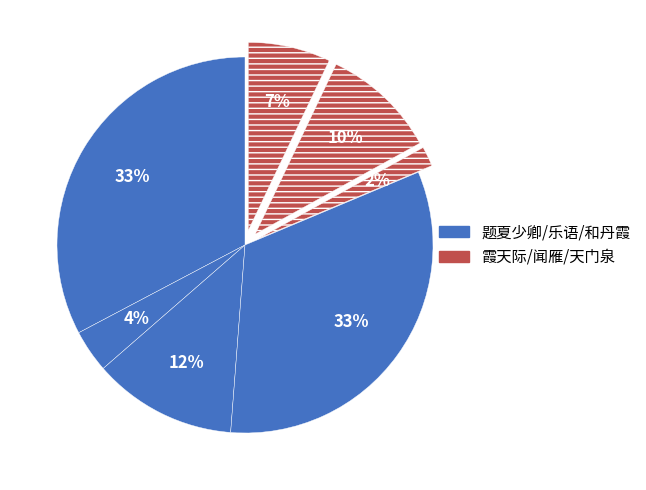

How many segments does this pie chart have?

7